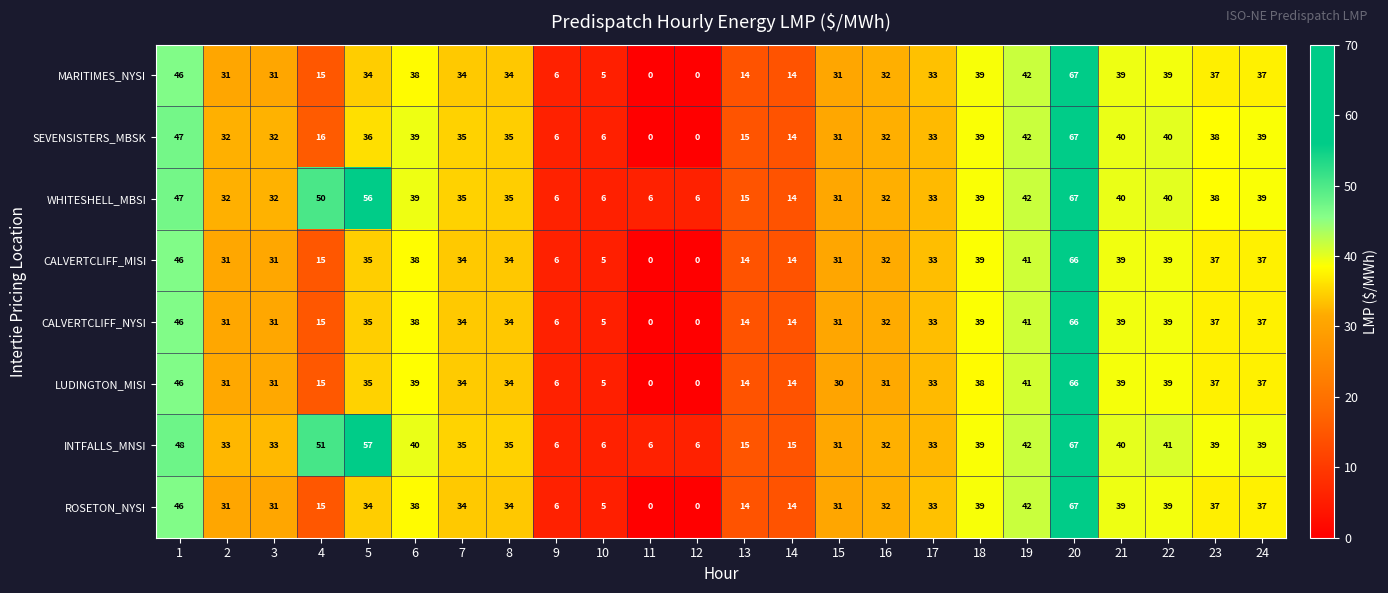

At which category is the sum across all series the highest?

20